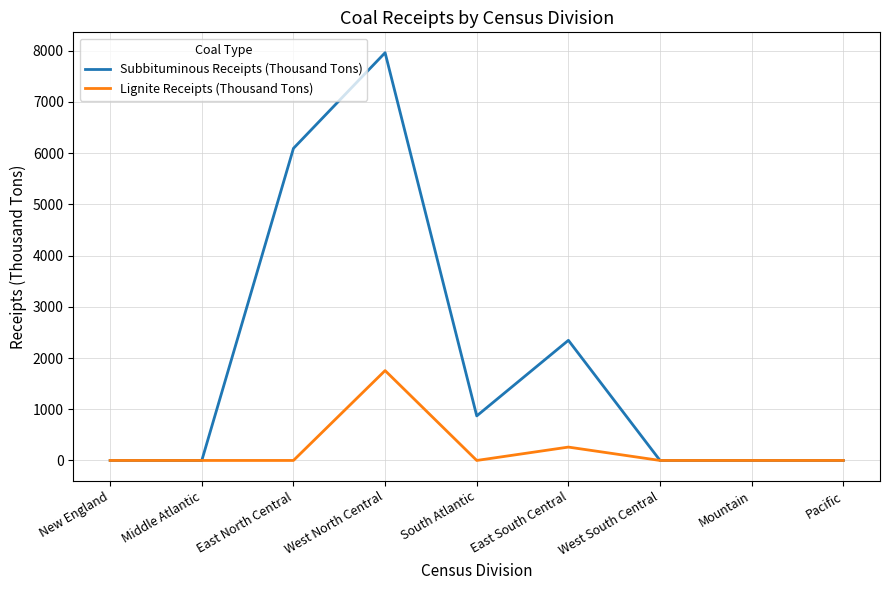

Which series has the widest spread of values?

Subbituminous Receipts (Thousand Tons)